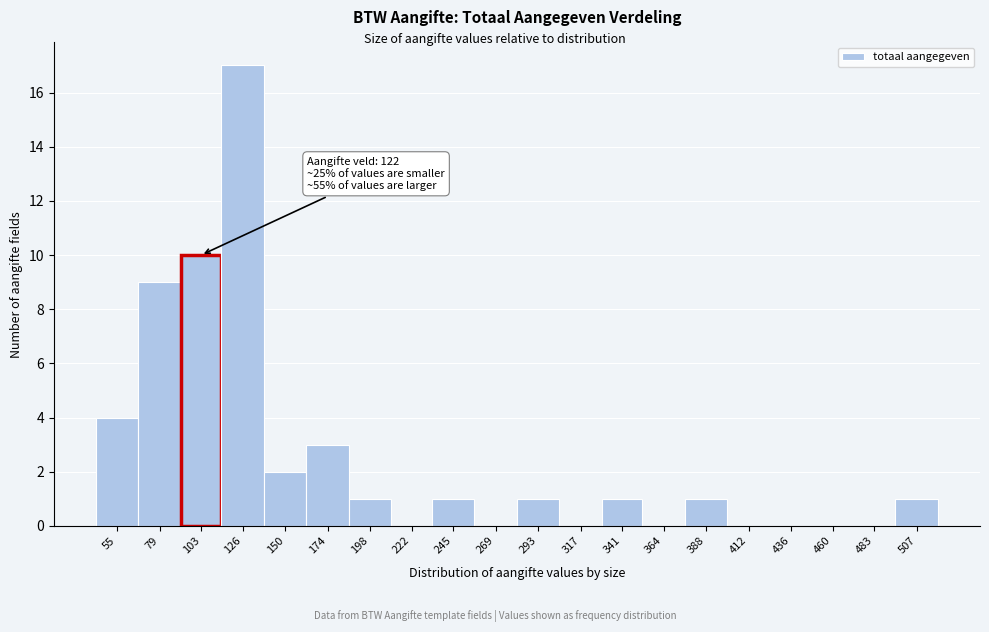

Reading left to right, transcribe all the data shown in this chart.

55=4	79=9	103=10	126=17	150=2	174=3	198=1	222=0	245=1	269=0	293=1	317=0	341=1	364=0	388=1	412=0	436=0	460=0	483=0	507=1